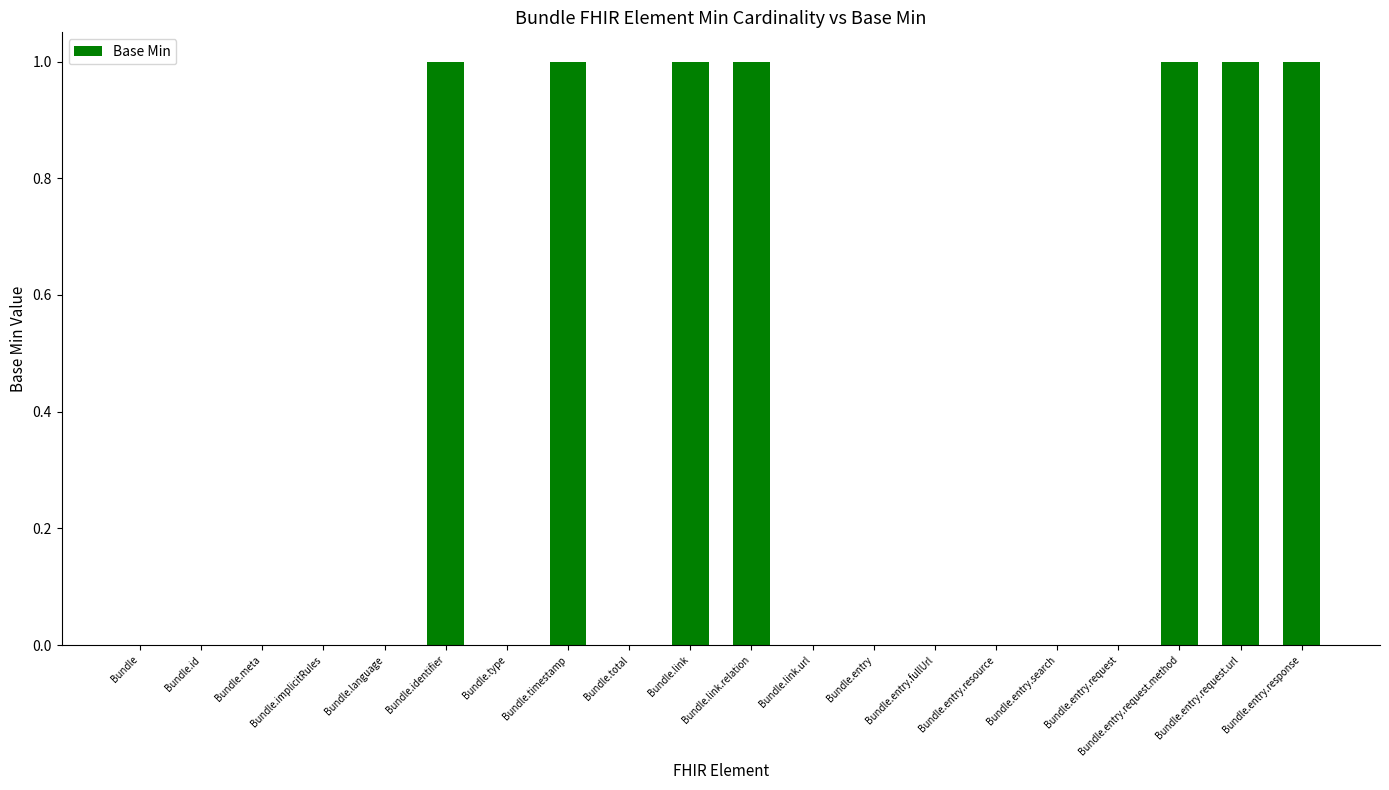

What is the sum of all values?

7